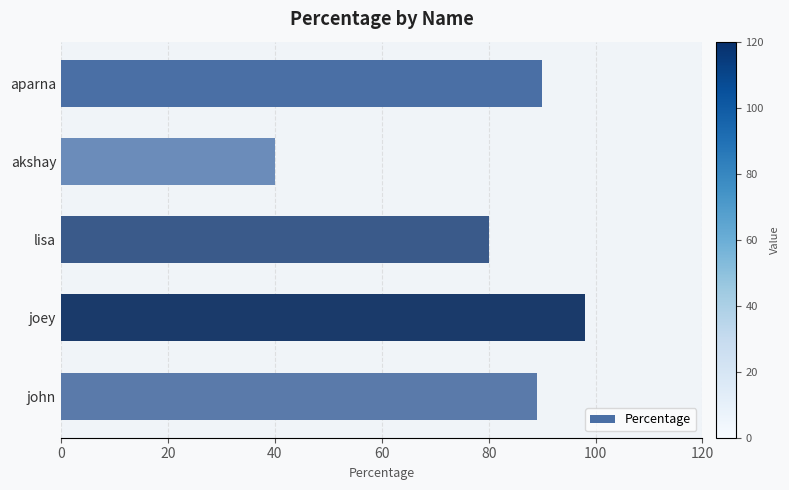

What is the difference between the second highest and minimum values?

50